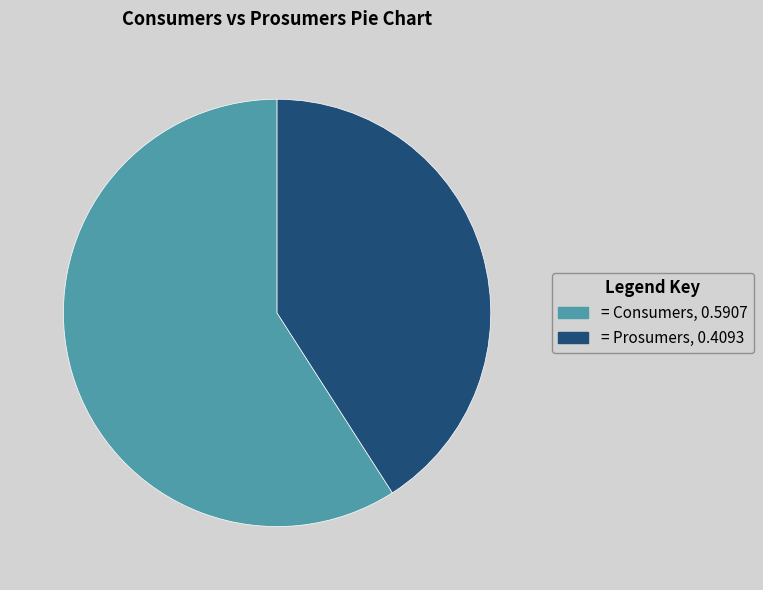

Does any single category account for the majority?

Yes